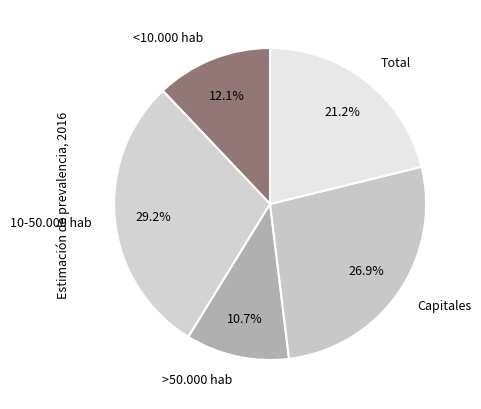

Is Capitales the majority of the pie?

No